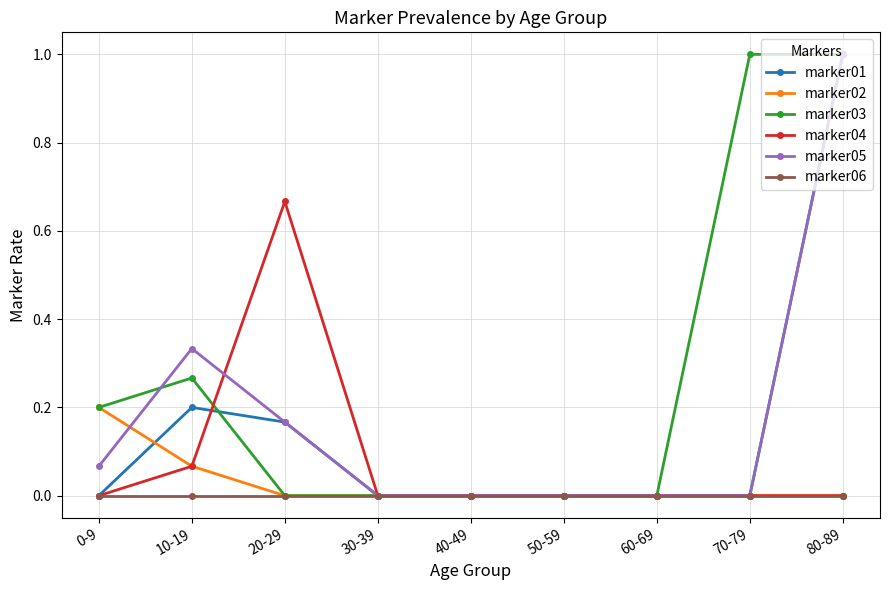

What is the label of the 5th point from the right?

40-49